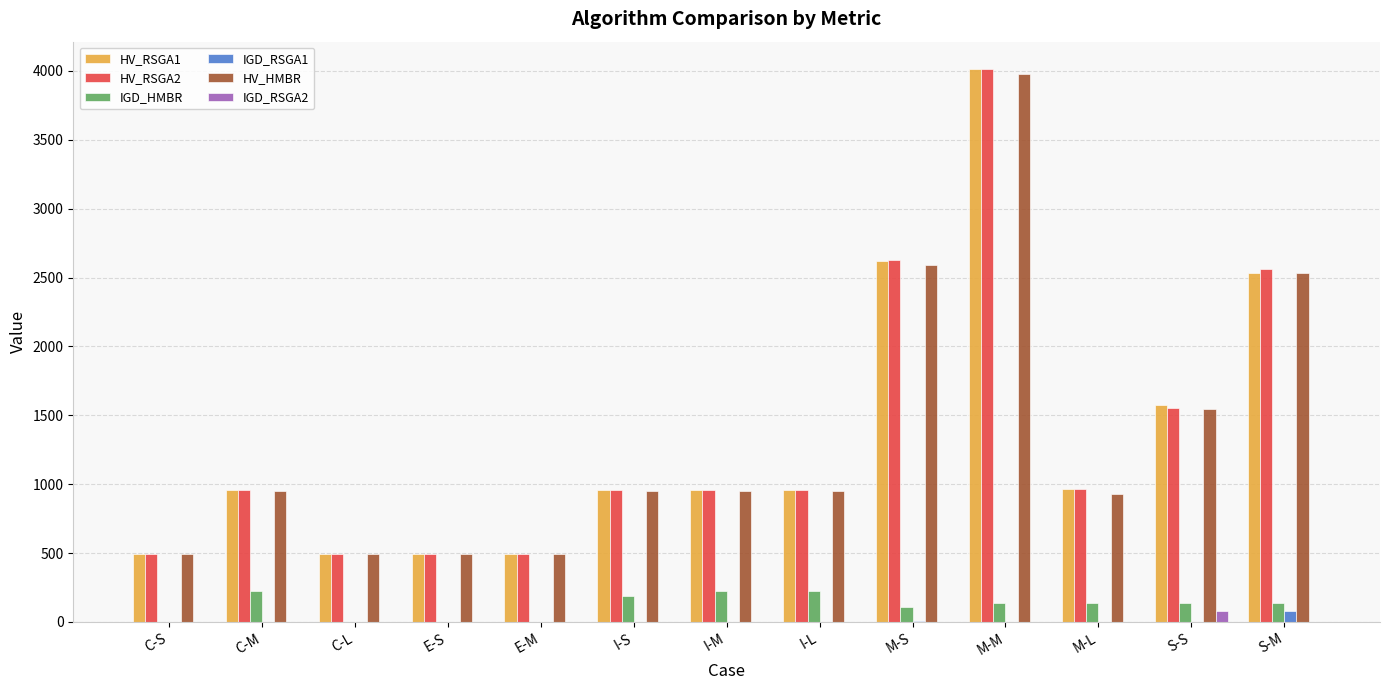

How many categories are shown in the chart?

13